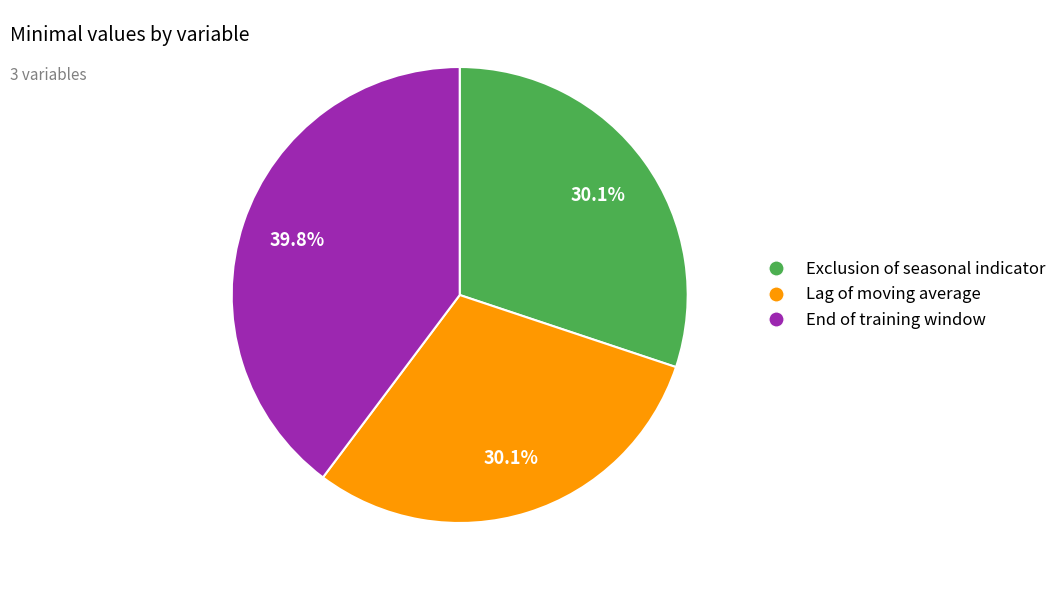

Count the number of slices in the pie.

3